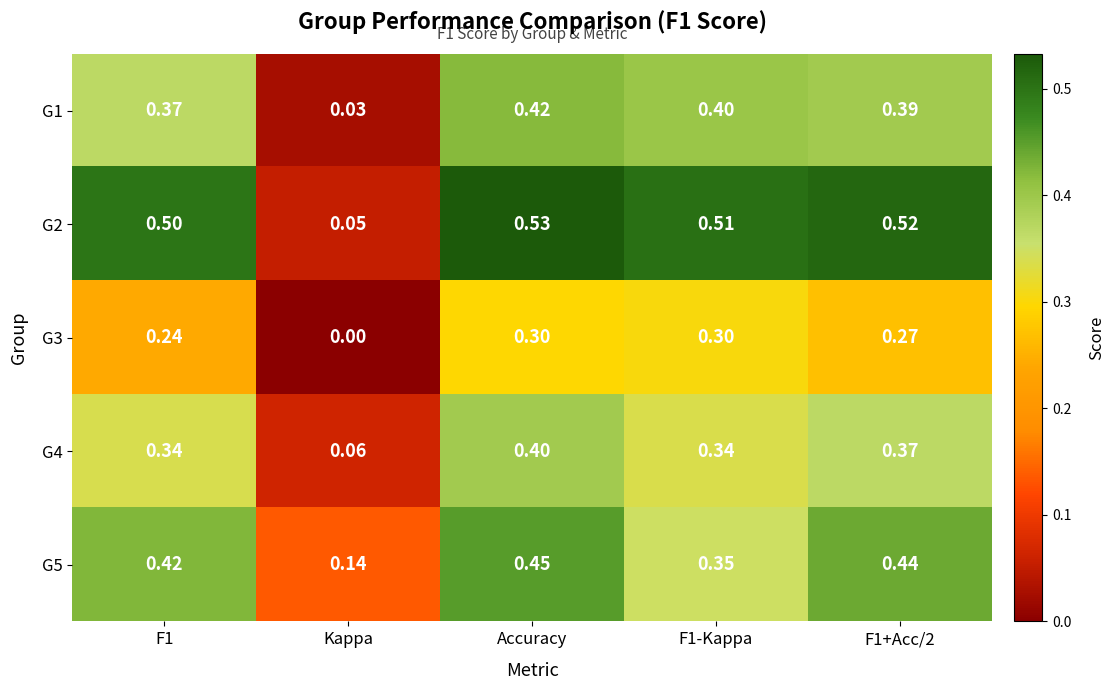

Which label corresponds to the smallest value in the chart?

Kappa